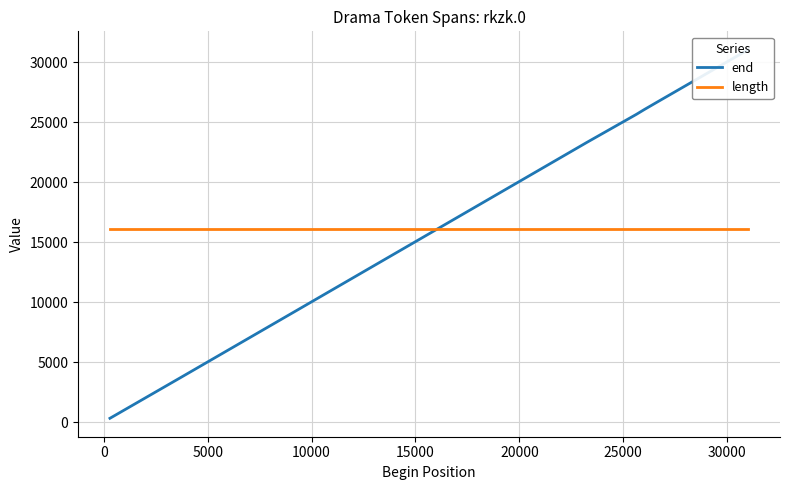

What position from the left is 15000?

5